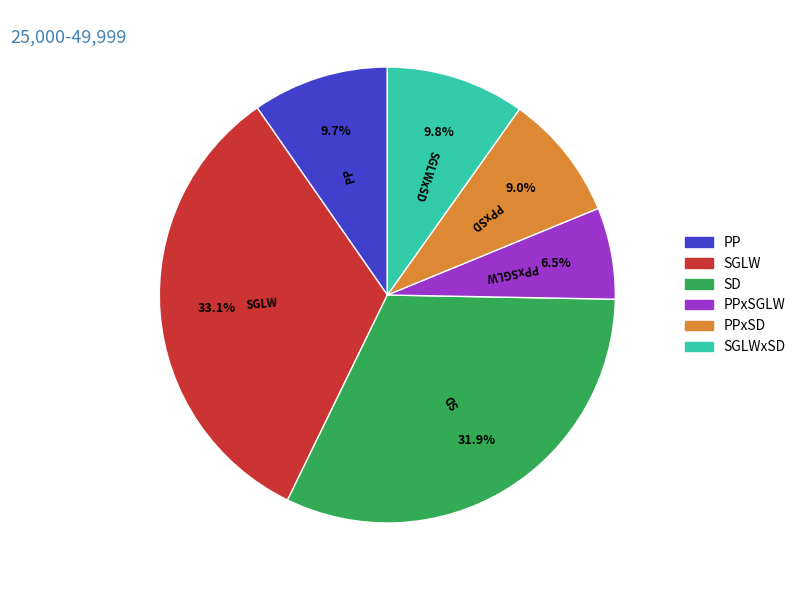

To the nearest percent, what percentage of the pie is PP?

10%